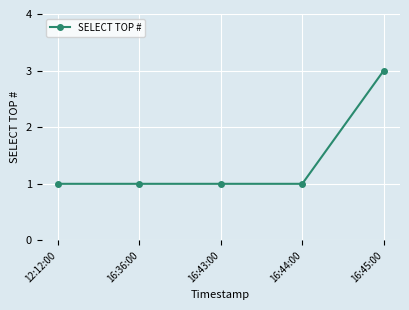

Reading left to right, what are all the values shown in this chart?

12:12:00=1	16:36:00=1	16:43:00=1	16:44:00=1	16:45:00=3